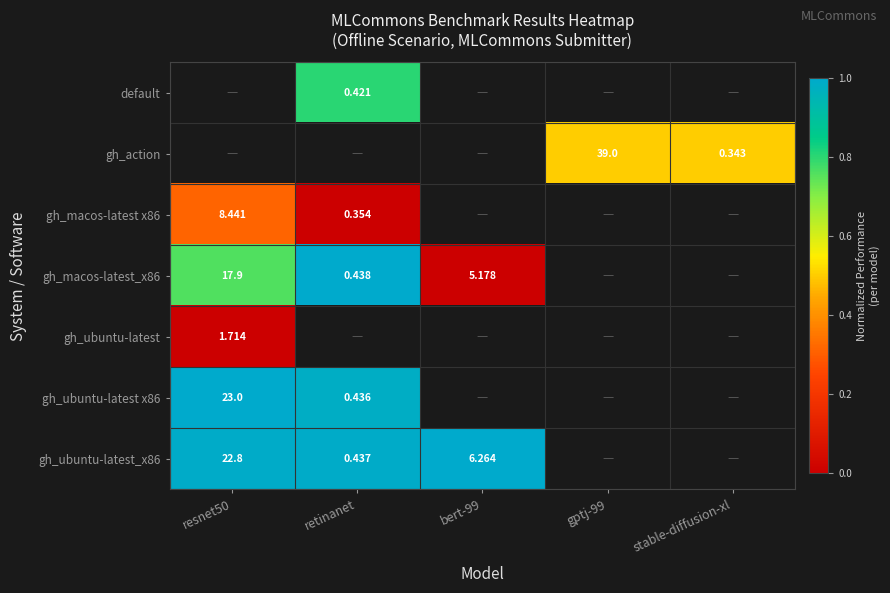

Is the value of gh_action at gptj-99 greater than the value of gh_macos-latest x86 at retinanet?

Yes